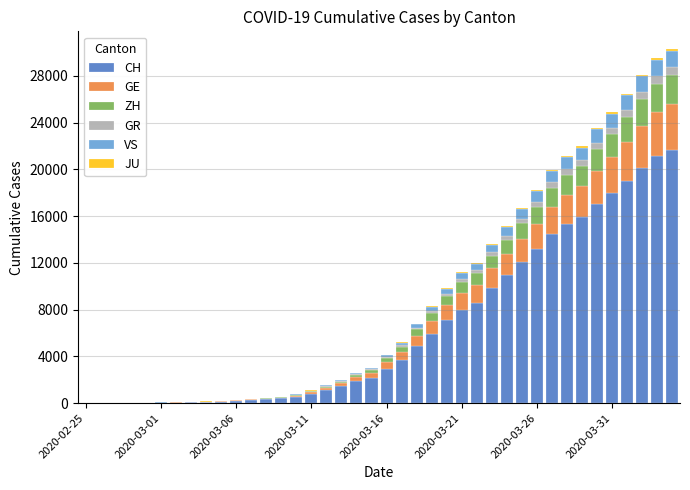

Count the number of data series in this chart.

6